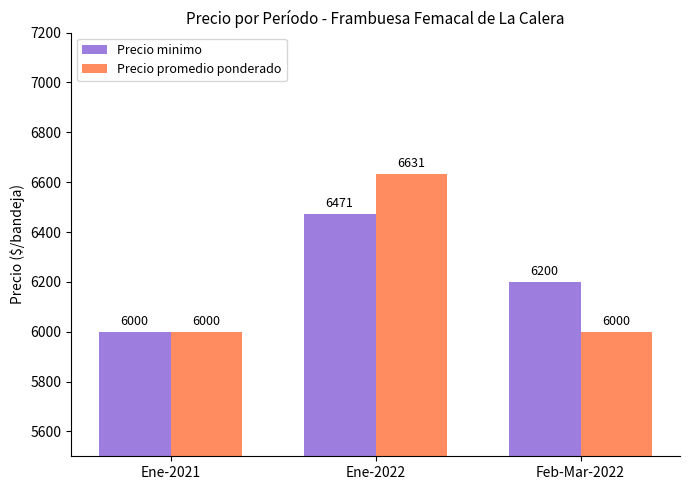

At which category is the sum across all series the highest?

Ene-2022